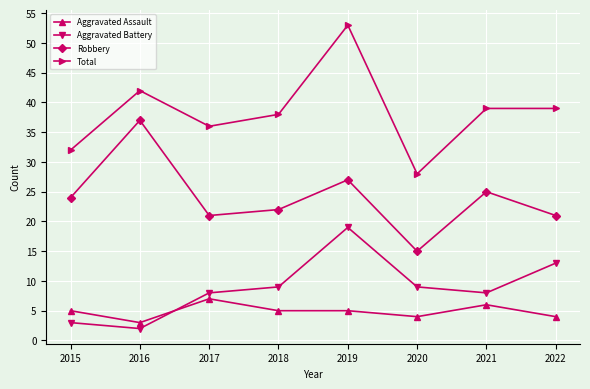

Reading right to left, what are all the values shown in this chart?

Aggravated Assault: 2022=4	2021=6	2020=4	2019=5	2018=5	2017=7	2016=3	2015=5
Aggravated Battery: 2022=13	2021=8	2020=9	2019=19	2018=9	2017=8	2016=2	2015=3
Robbery: 2022=21	2021=25	2020=15	2019=27	2018=22	2017=21	2016=37	2015=24
Total: 2022=39	2021=39	2020=28	2019=53	2018=38	2017=36	2016=42	2015=32